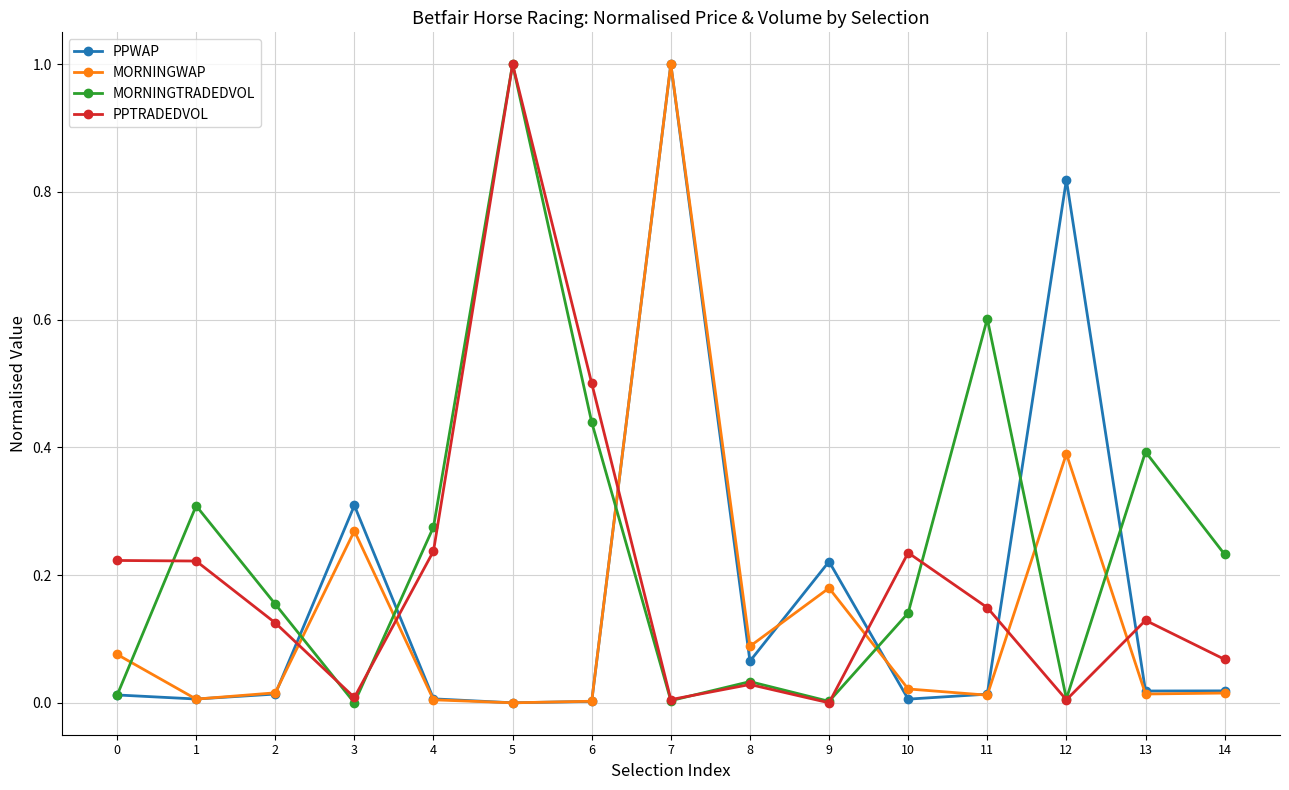

What is the maximum value for MORNINGWAP?

1.0